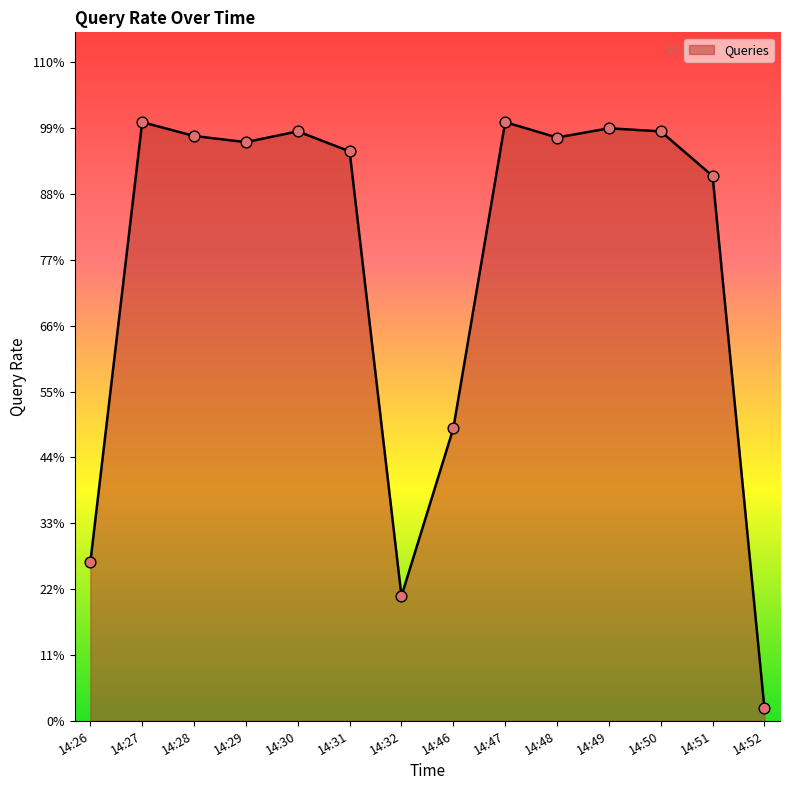

What is the ratio of the value at 14:48 to the value at 14:28?

1.0